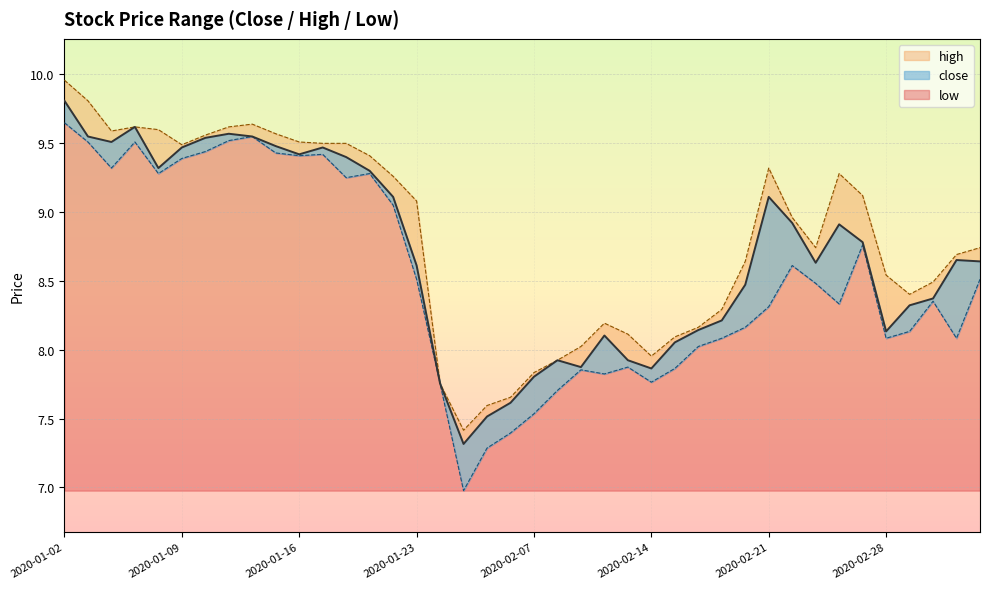

At how many categories does at least one series exceed 7?

40